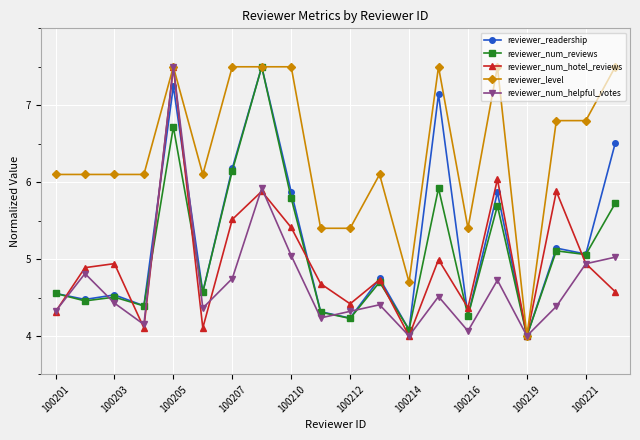

How many lines are shown in the chart?

5